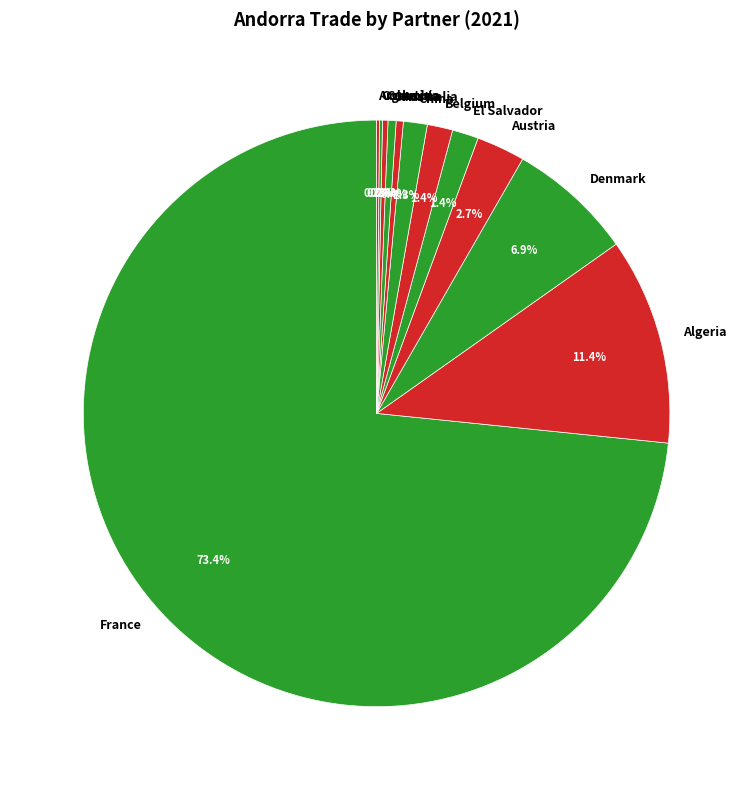

To the nearest percent, what percentage of the pie is Belgium?

1%